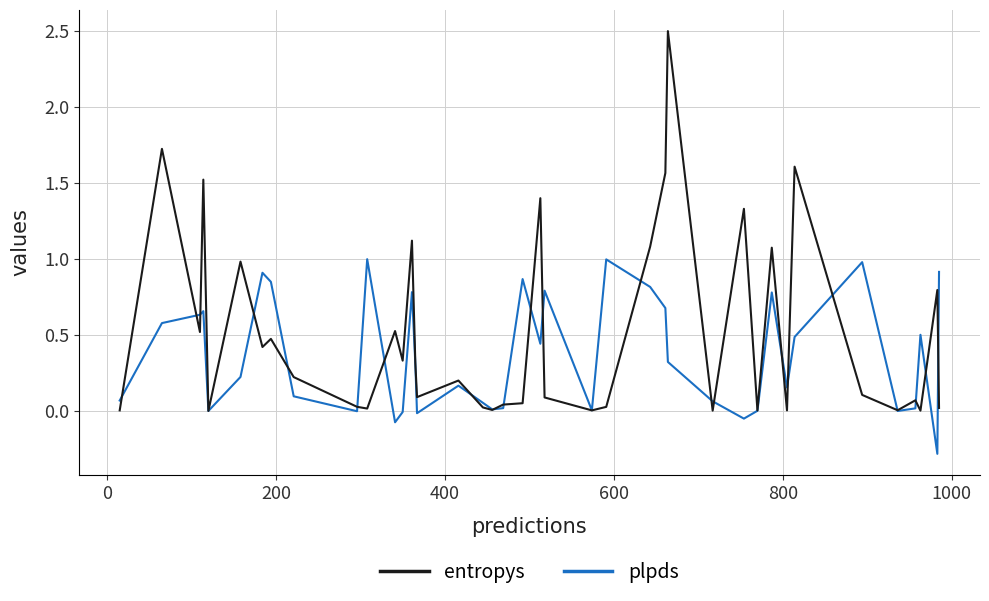

True or false: entropys and plpds cross at least once.

True